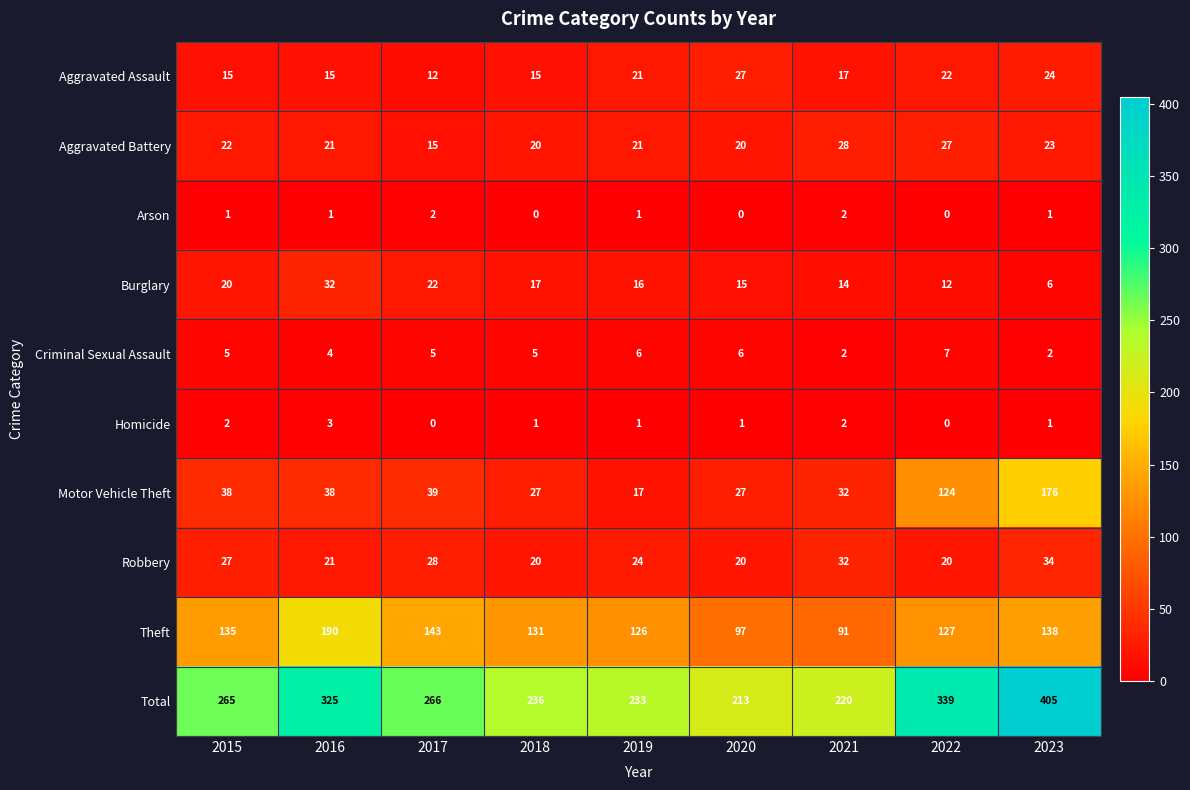

Count the number of data series in this chart.

10